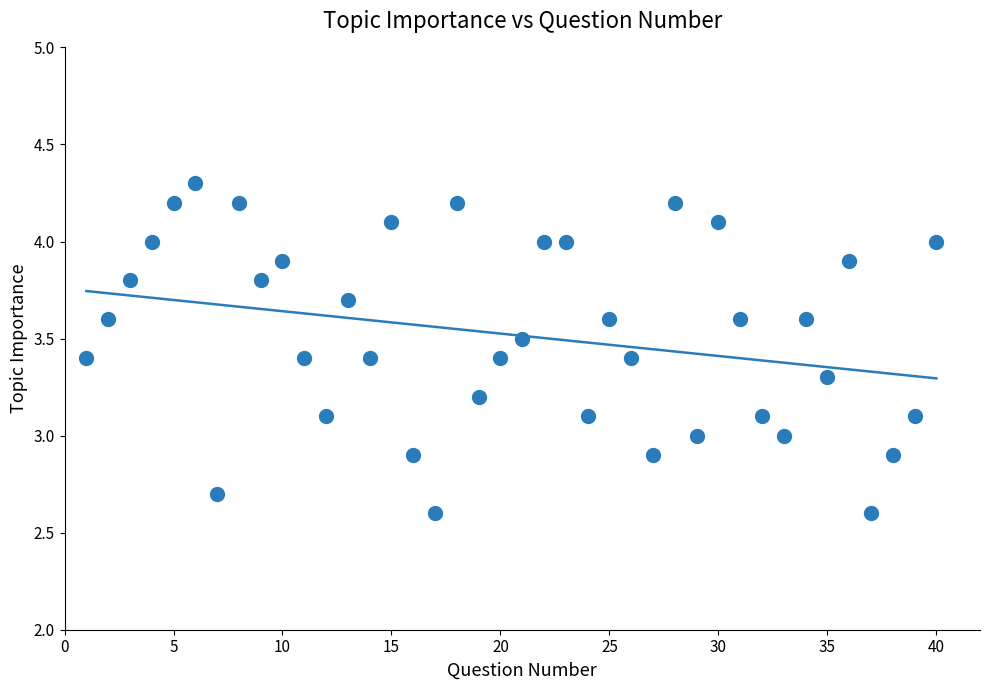

What is the range of Y values (max minus min)?

1.7